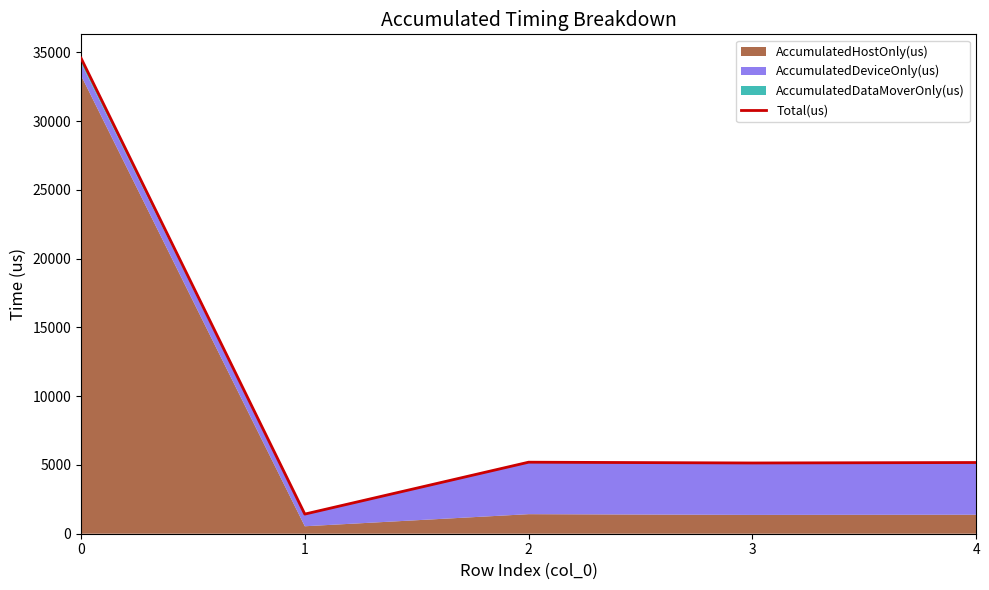

True or false: there are more than 2 points higher than both neighbors.

False